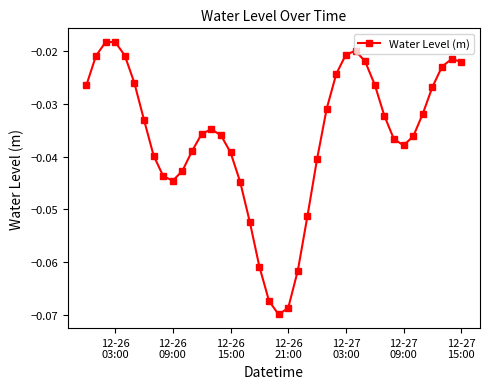

How many points are lower than both their immediate neighbors (excluding endpoints)?

3